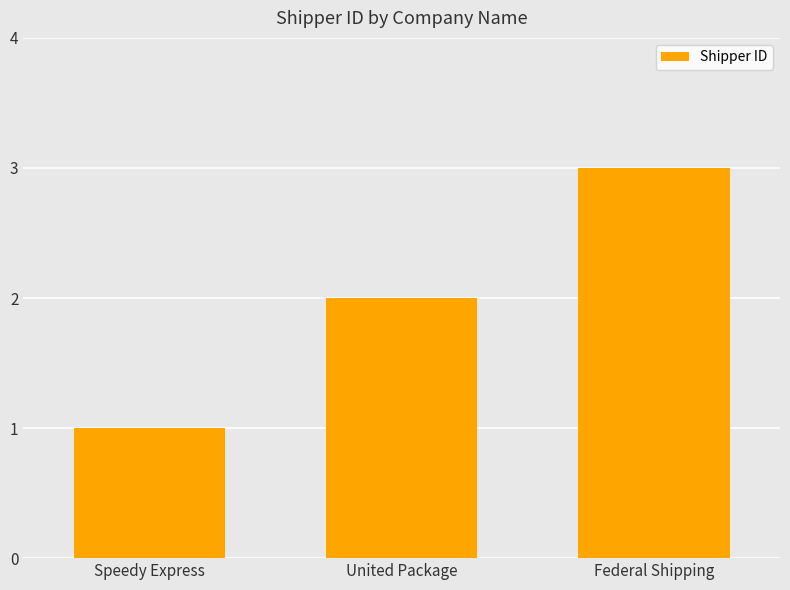

What is the average value?

2